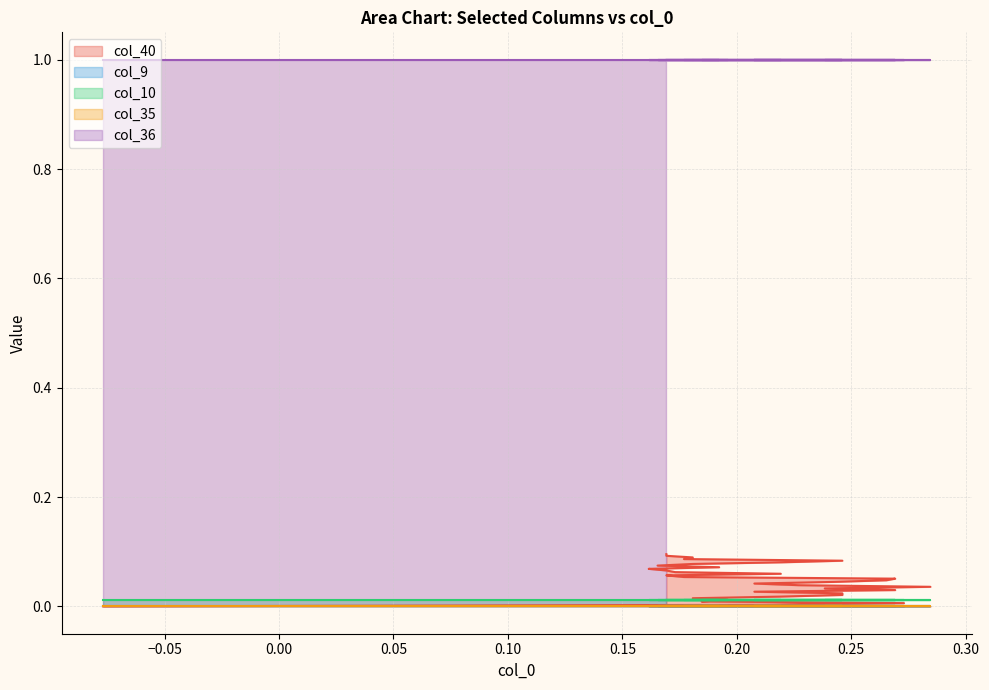

True or false: col_40 and col_36 cross at least once.

False